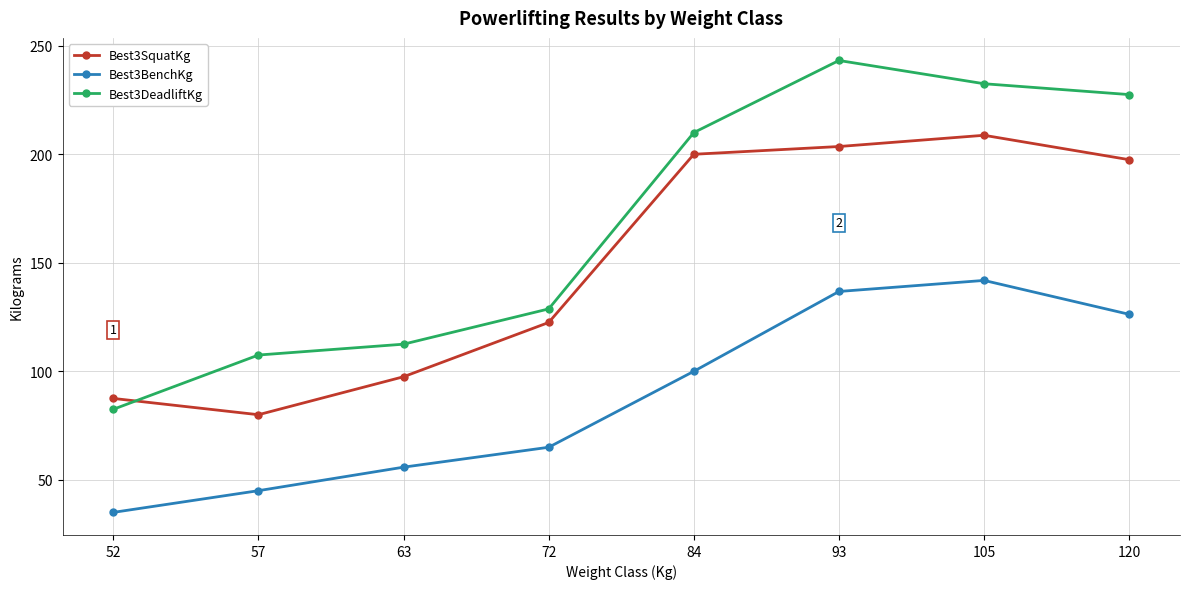

True or false: Best3SquatKg has more than 1 interior local peaks.

False